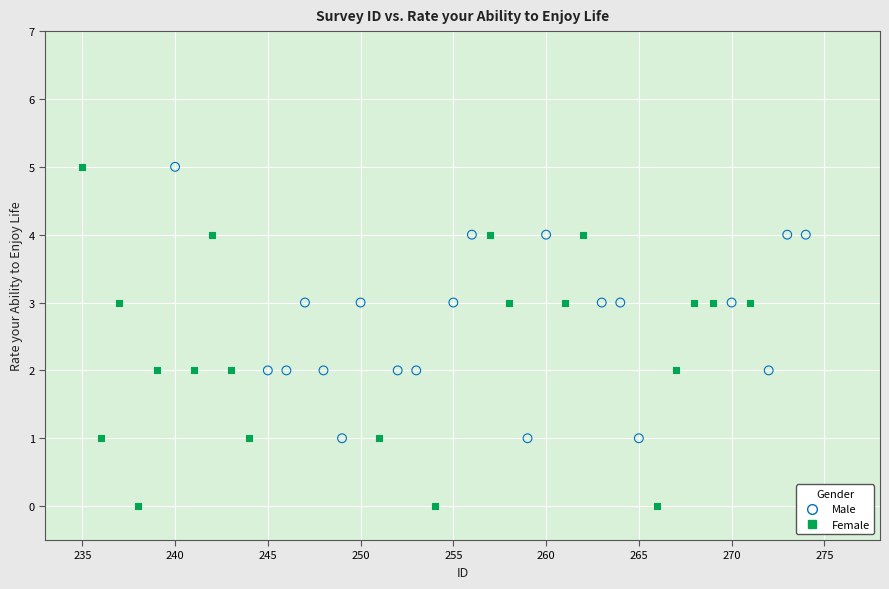

Which series has the widest spread of Y values?

Female